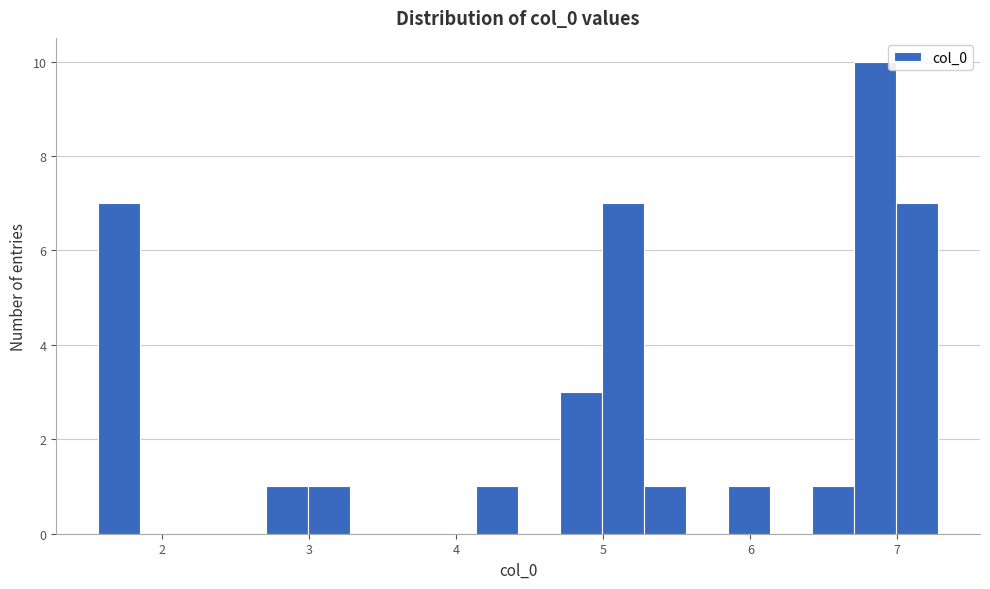

Read against the x-axis, roughly where is the centre of the tallest bar?

6.8